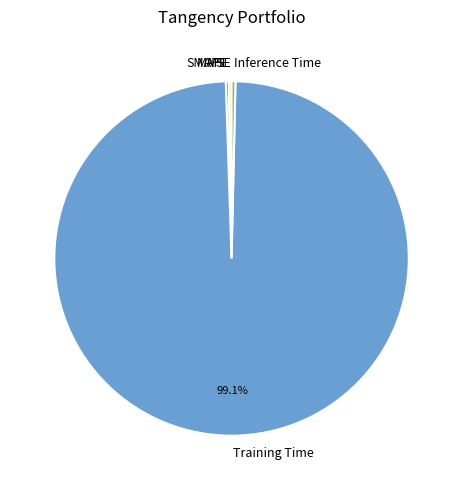

What is the largest slice in the pie chart?

Training Time